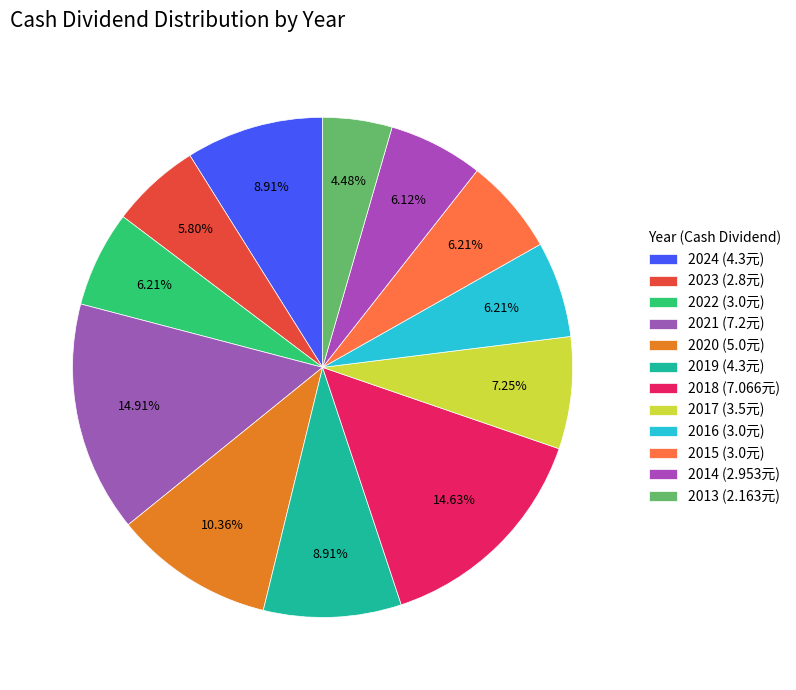

Is 2022 the majority of the pie?

No